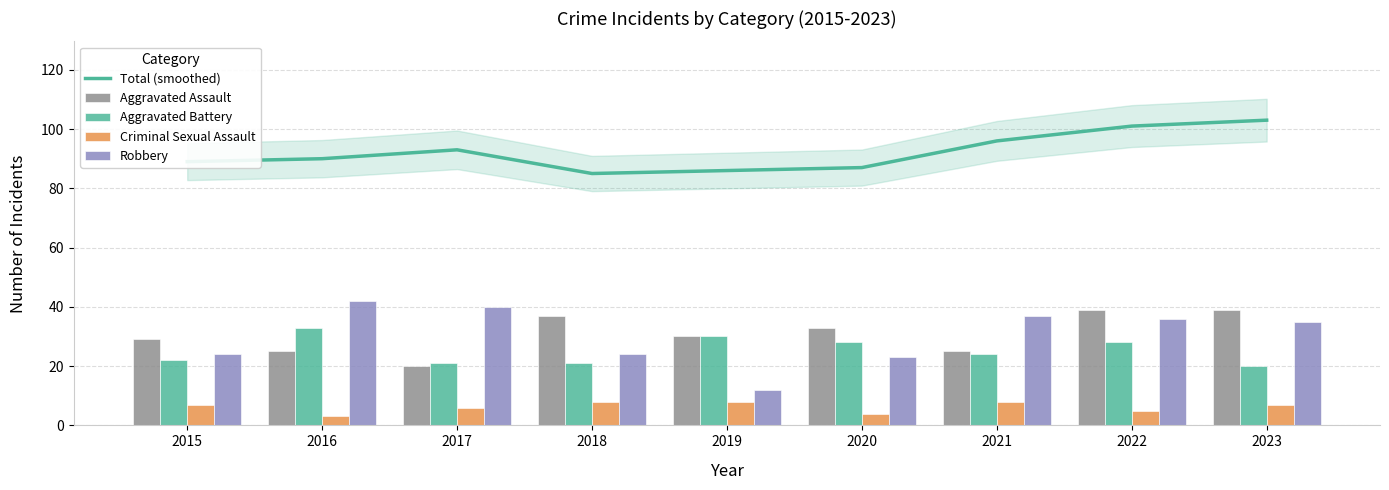

Rank the series at 2018 from lowest to highest value.

Criminal Sexual Assault, Aggravated Battery, Robbery, Aggravated Assault, Total (smoothed)